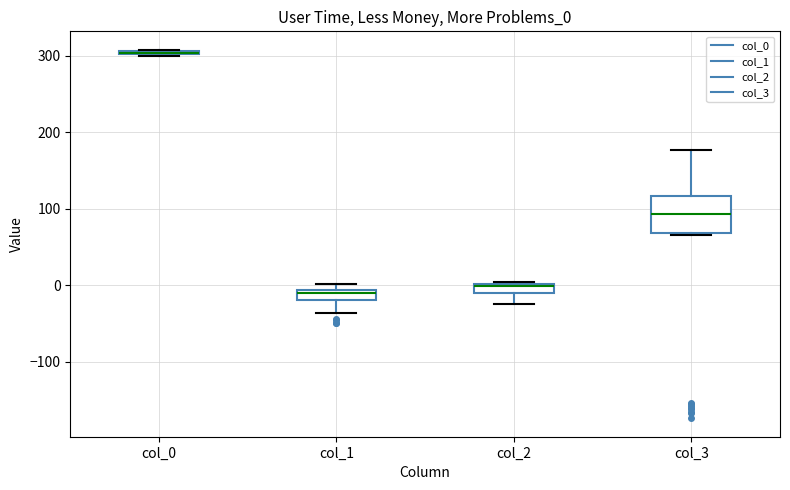

Comparing the boxes themselves (not the whiskers), which one is the tallest?

col_3